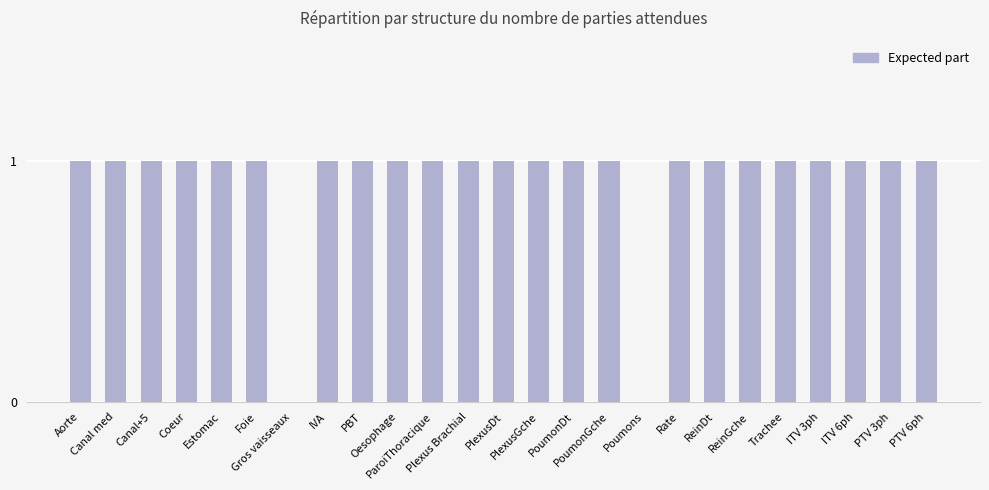

Reading left to right, transcribe all the data shown in this chart.

1	1	1	1	1	1	0	1	1	1	1	1	1	1	1	1	0	1	1	1	1	1	1	1	1